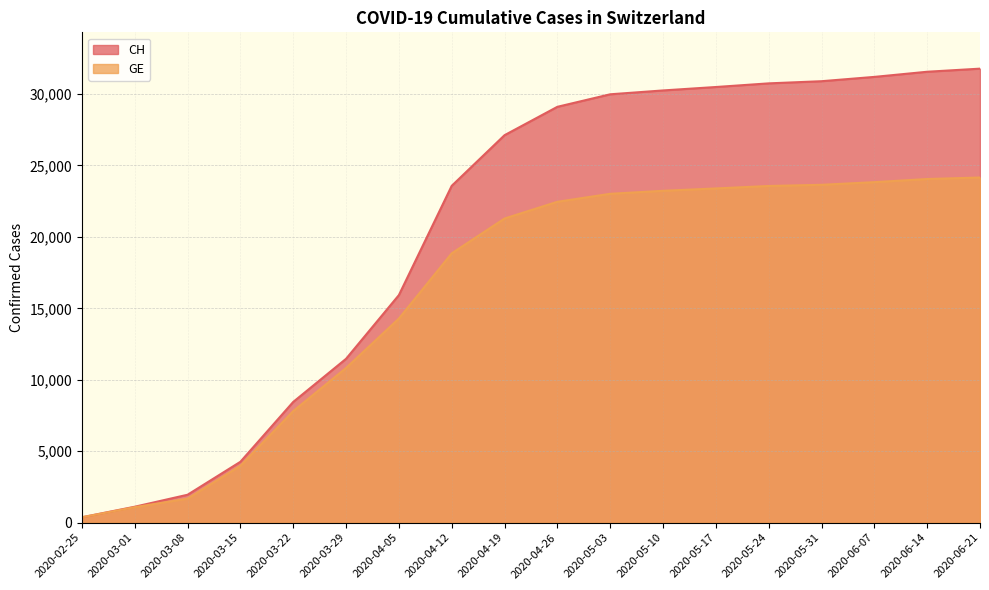

At how many categories does at least one series exceed 8854?

13